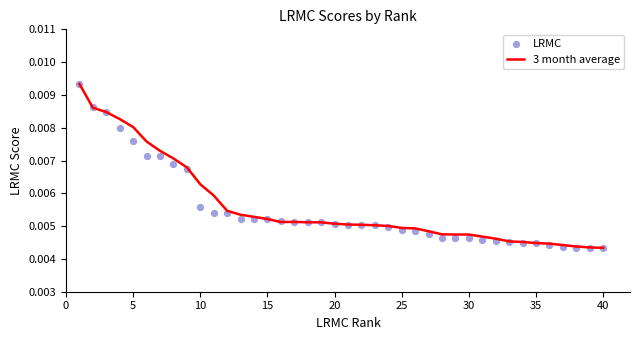

Which series reaches the maximum Y coordinate?

3 month average